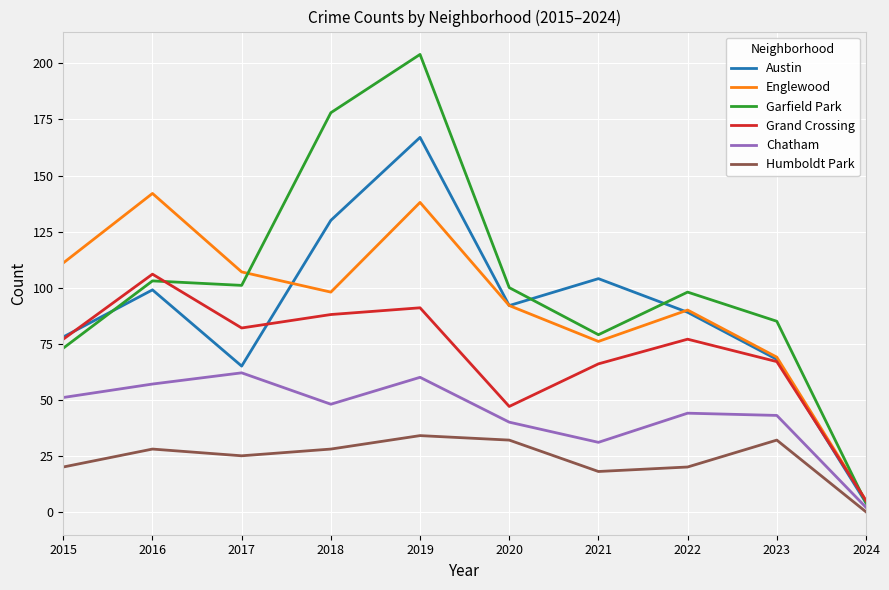

In Austin, how many points are lower than both neighbors (excluding endpoints)?

2